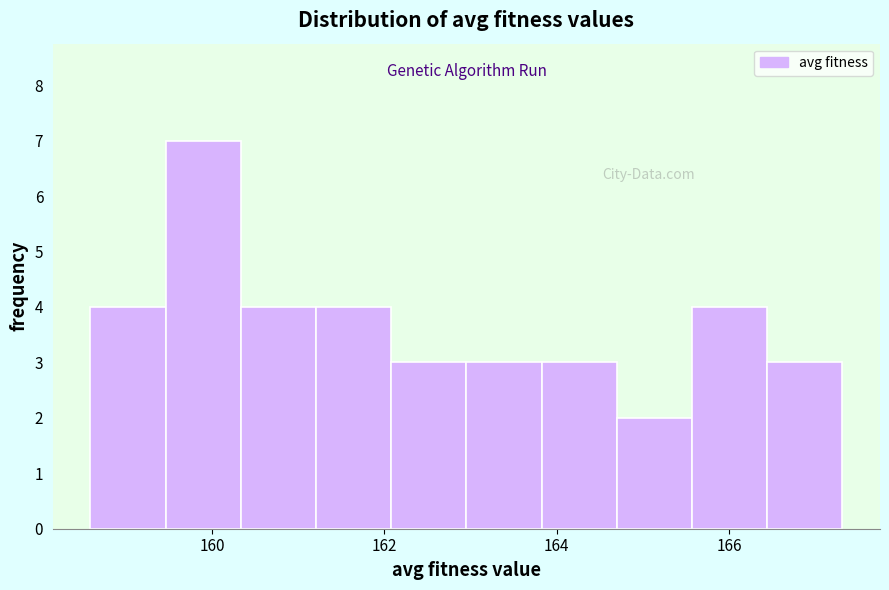

Reading left to right, transcribe this chart: for each bar, give the range it covers on the x-axis and its height. Neither the bar edges nor the heights are printed on the chart, so give them approximately, as read against the axes.

158.6 to 159.4: 4
159.4 to 160.4: 7
160.4 to 161.2: 4
161.2 to 162.0: 4
162.0 to 163.0: 3
163.0 to 163.8: 3
163.8 to 164.6: 3
164.6 to 165.6: 2
165.6 to 166.4: 4
166.4 to 167.4: 3